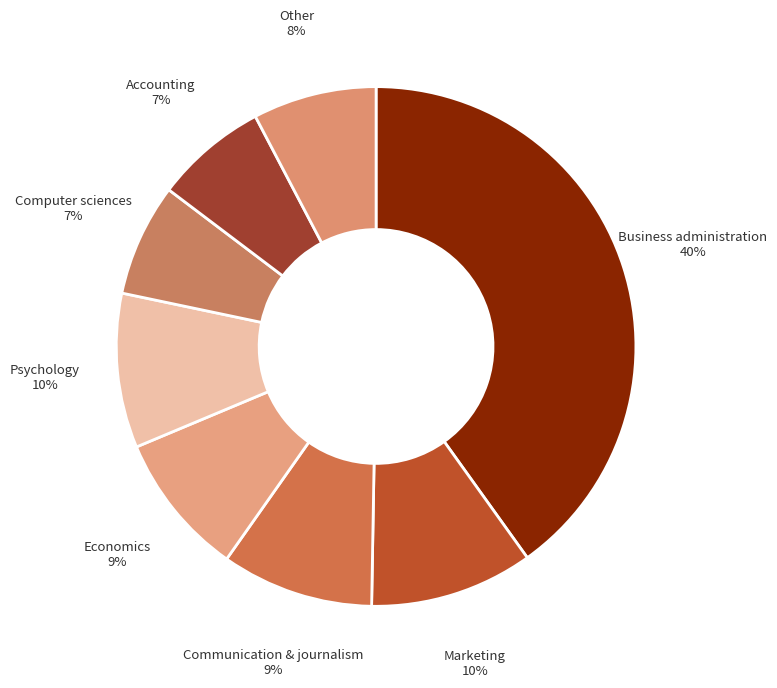

How many segments does this pie chart have?

8